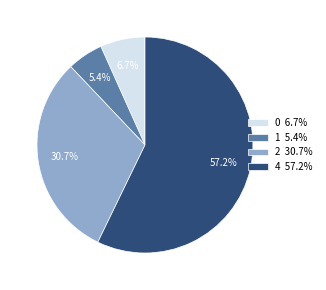

To the nearest percent, what is the combined percentage of 4 and 1?

63%